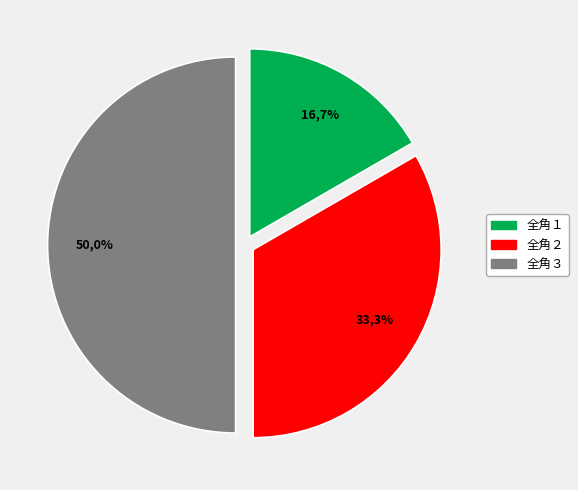

The 全角３ slice represents 62% of the pie. True or false?

False